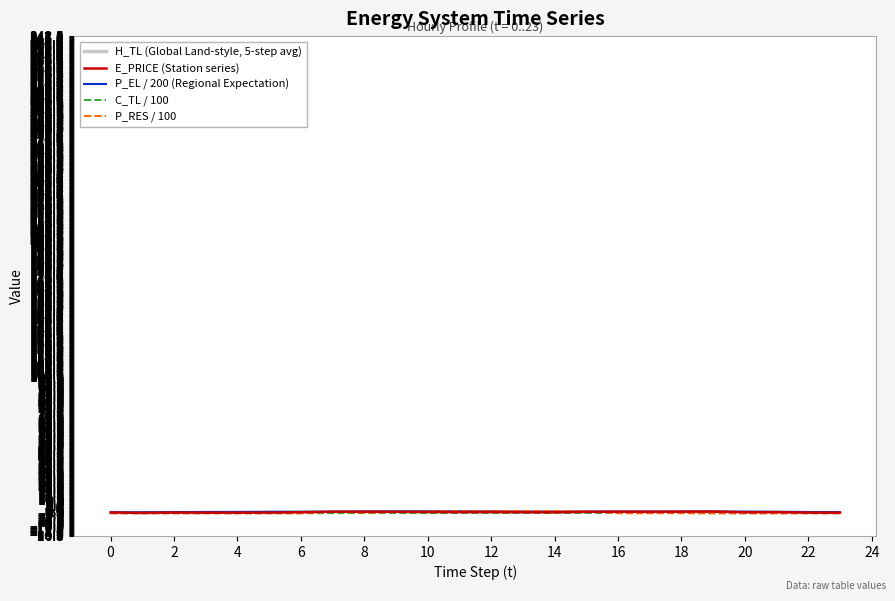

How many lines are shown in the chart?

5